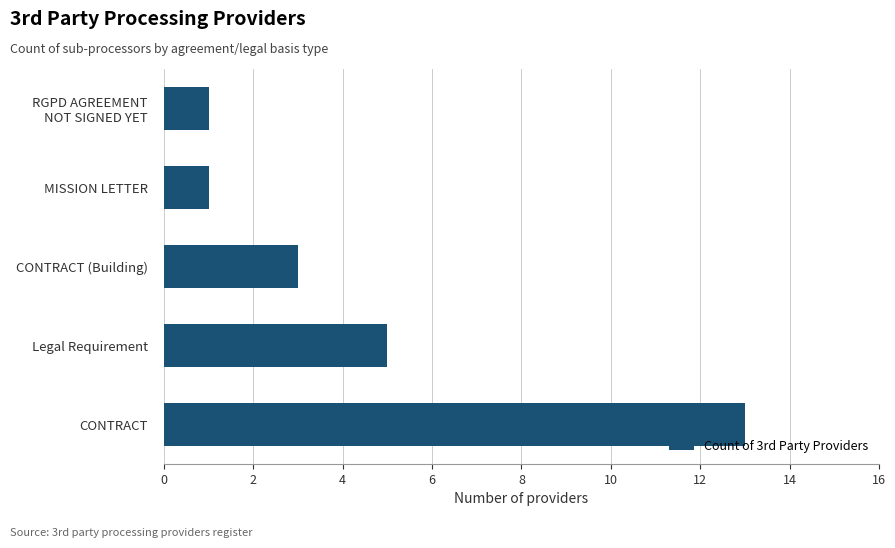

The chart shows a value of 1 at MISSION LETTER. True or false?

True